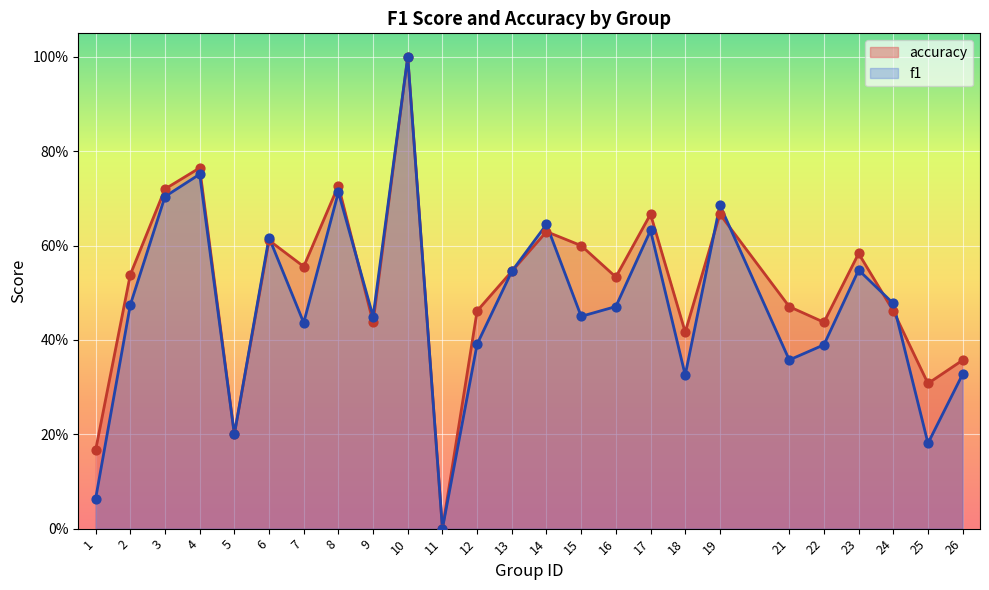

Which series reaches the minimum Y coordinate?

f1